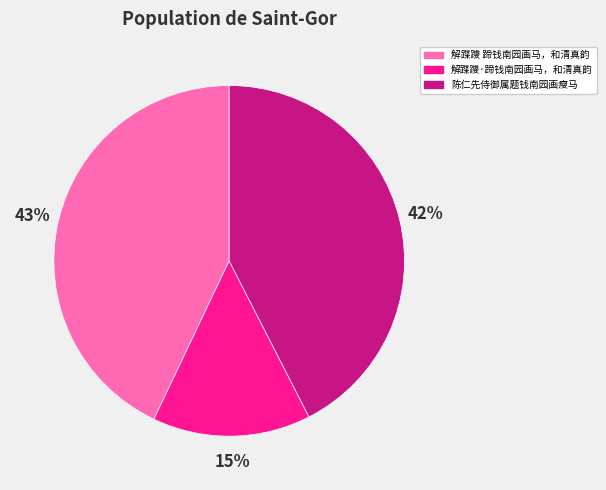

What percentage is the 解蹀躞·蹄钱南园画马，和清真韵 slice, to the nearest percent?

15%